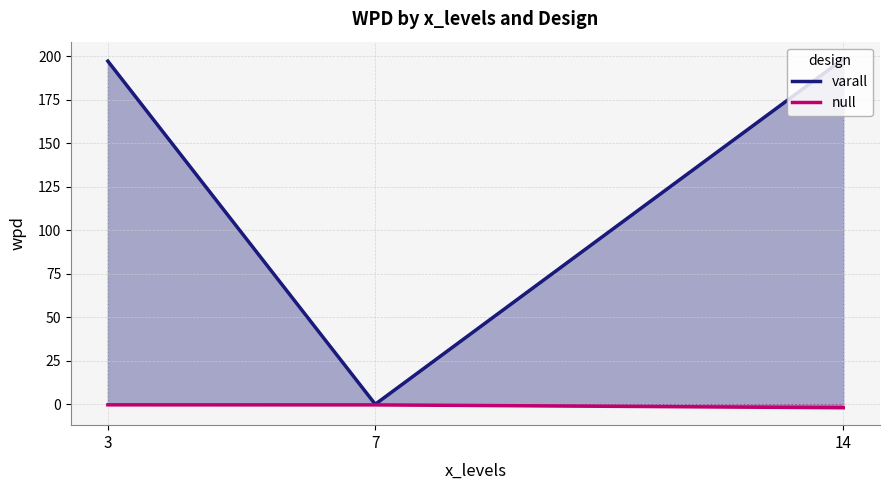

Rank the series by their maximum value, from lowest to highest.

null, varall